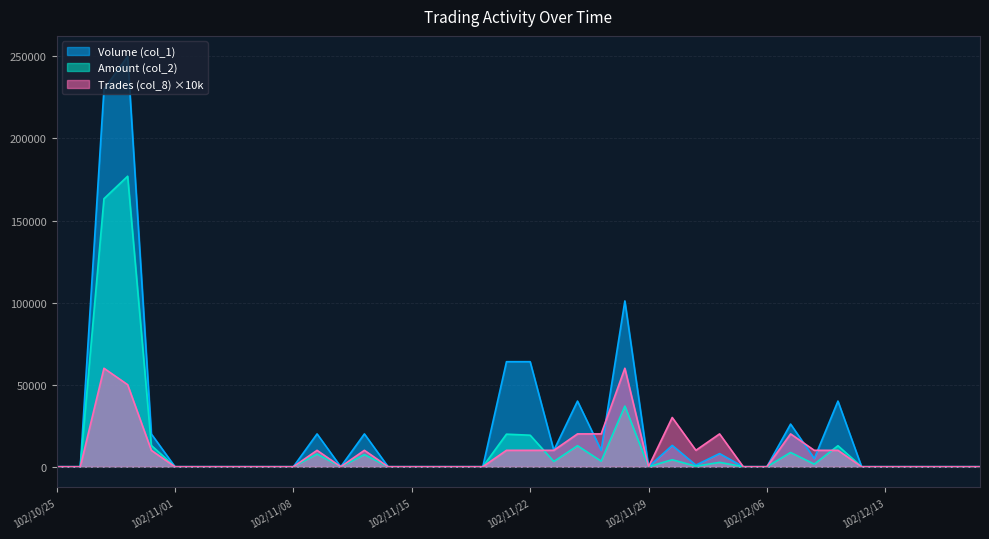

What is the difference between the Trades (col_8) values at 102/12/10 and 102/12/02?

20000